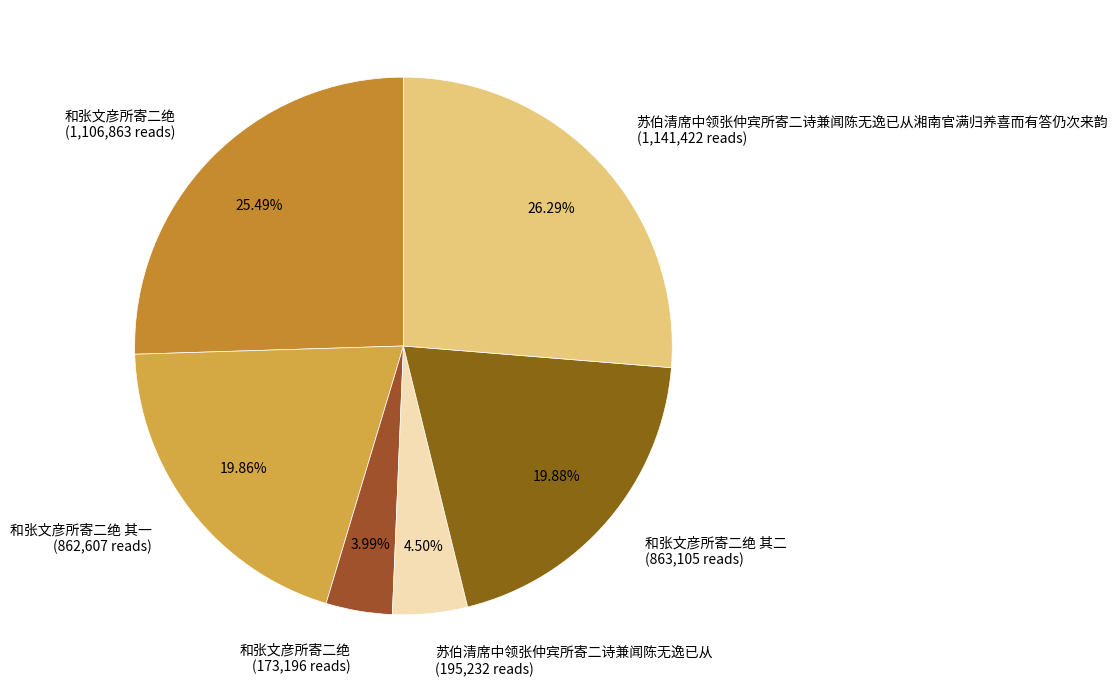

How many segments does this pie chart have?

6